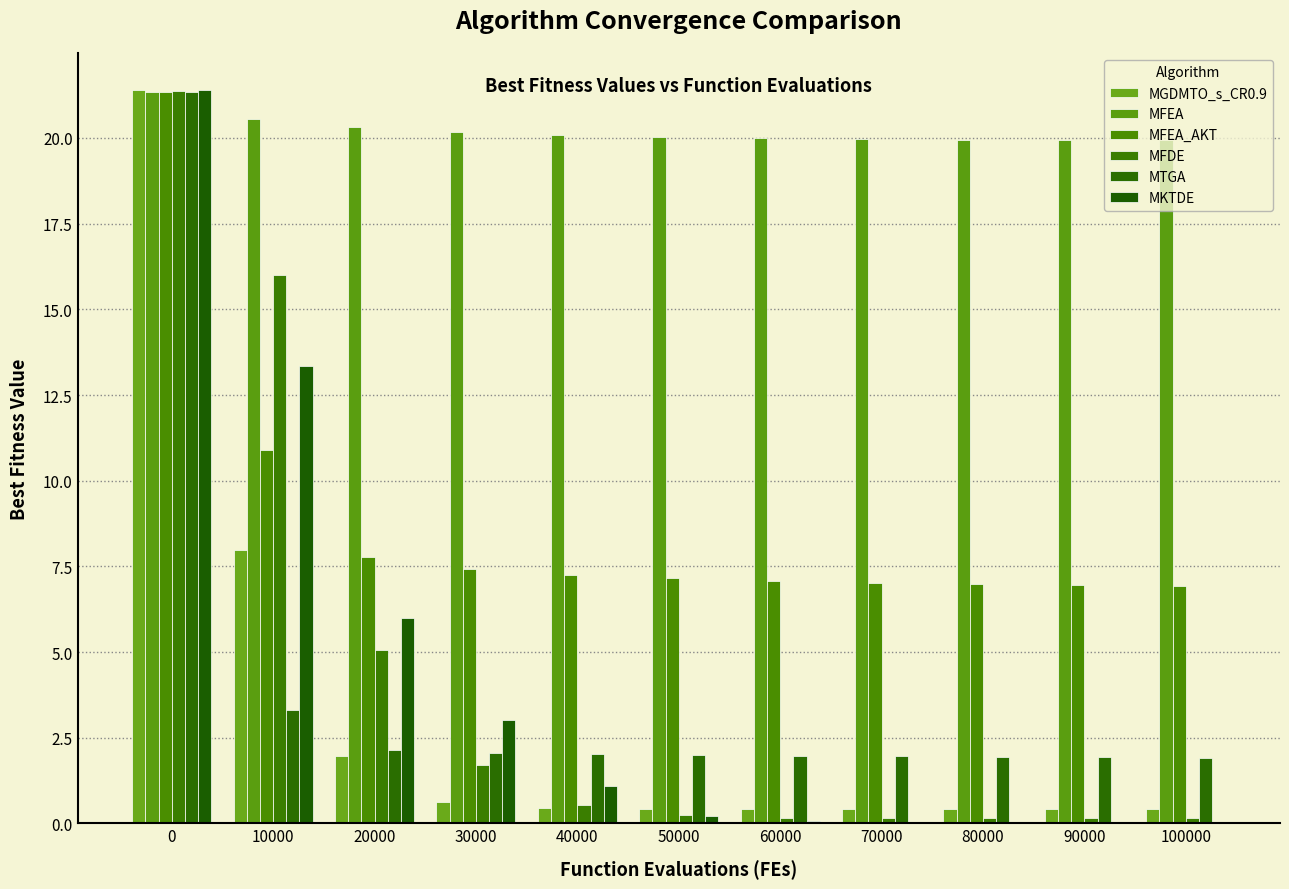

What is the lowest value of the MTGA series?

1.9